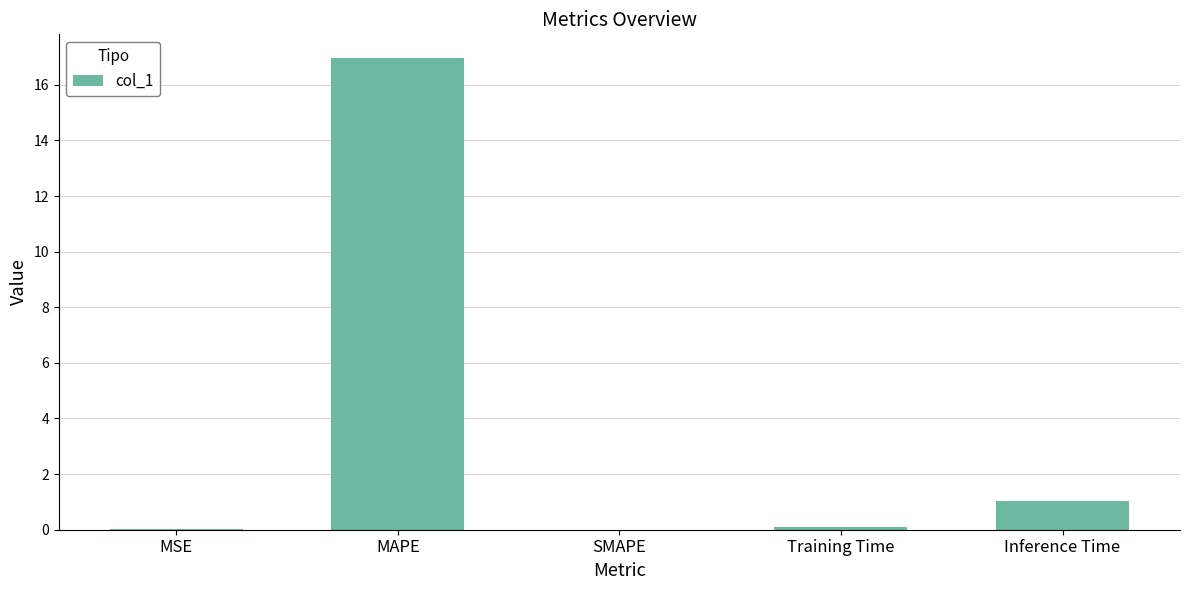

How many data points does each series have?

5